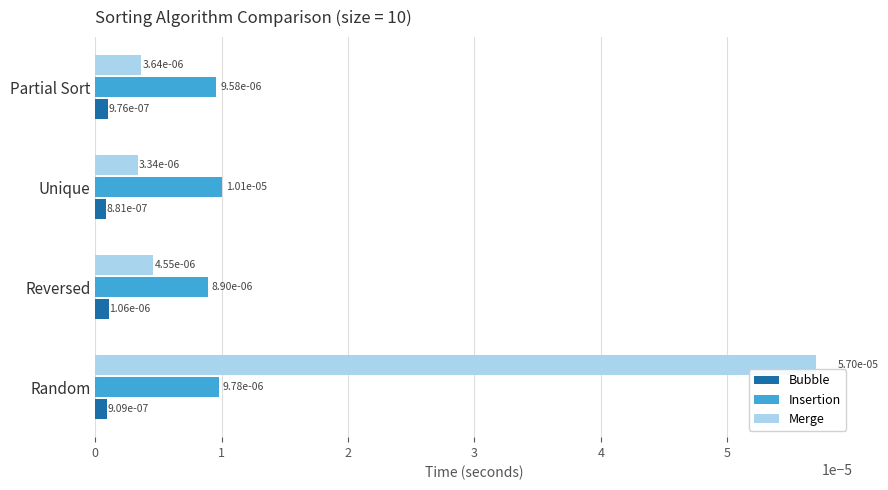

At how many categories does at least one series exceed 0?

4